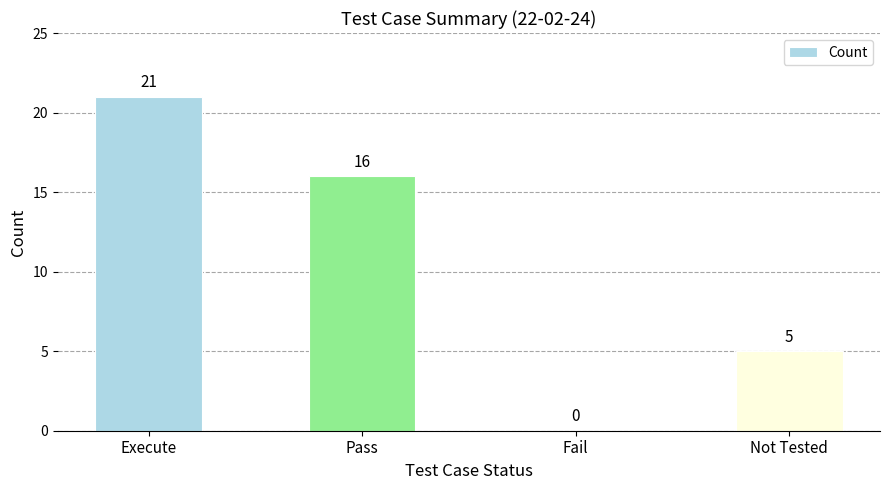

Reading right to left, extract all data points from this chart.

Not Tested=5	Fail=0	Pass=16	Execute=21